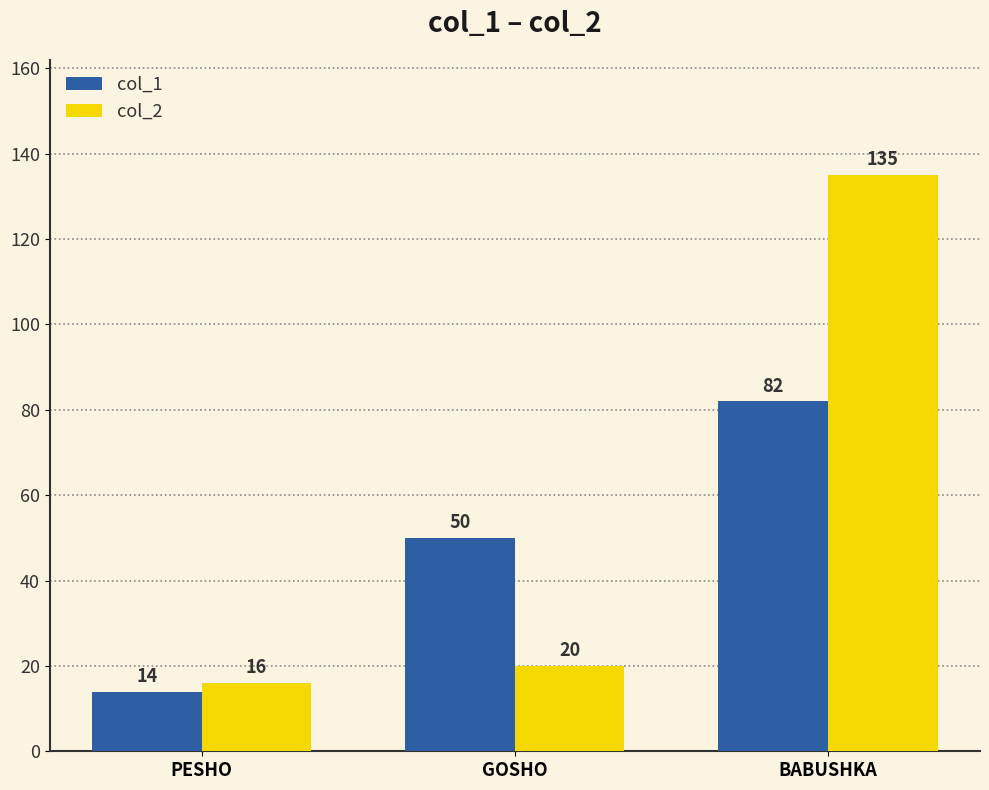

Where is col_2 nearest to the value 75?

GOSHO